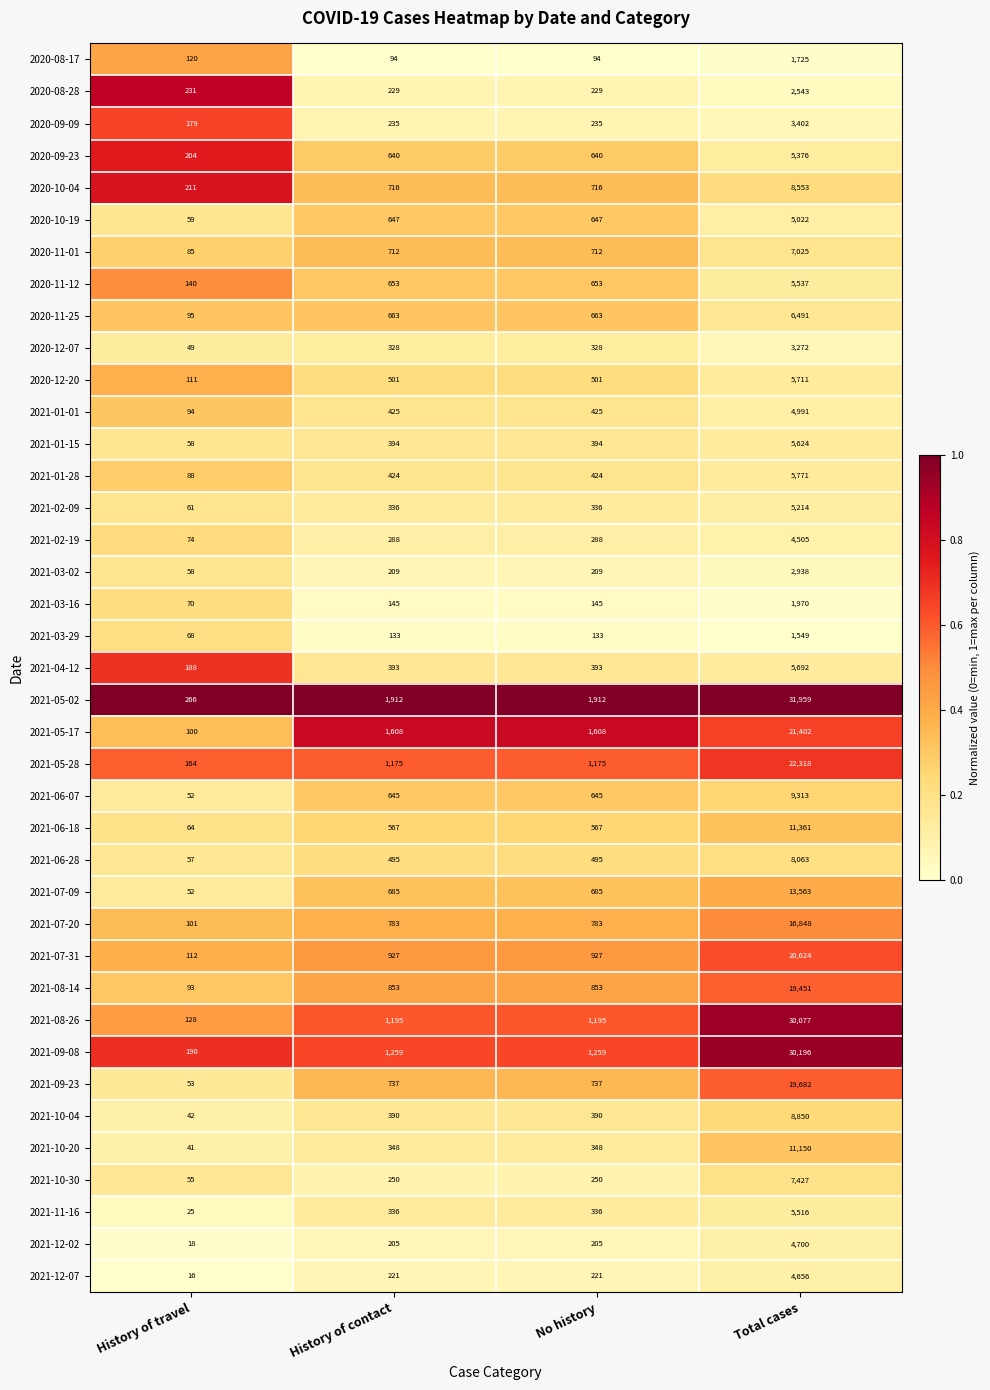

At which category is the sum across all series the highest?

Total cases